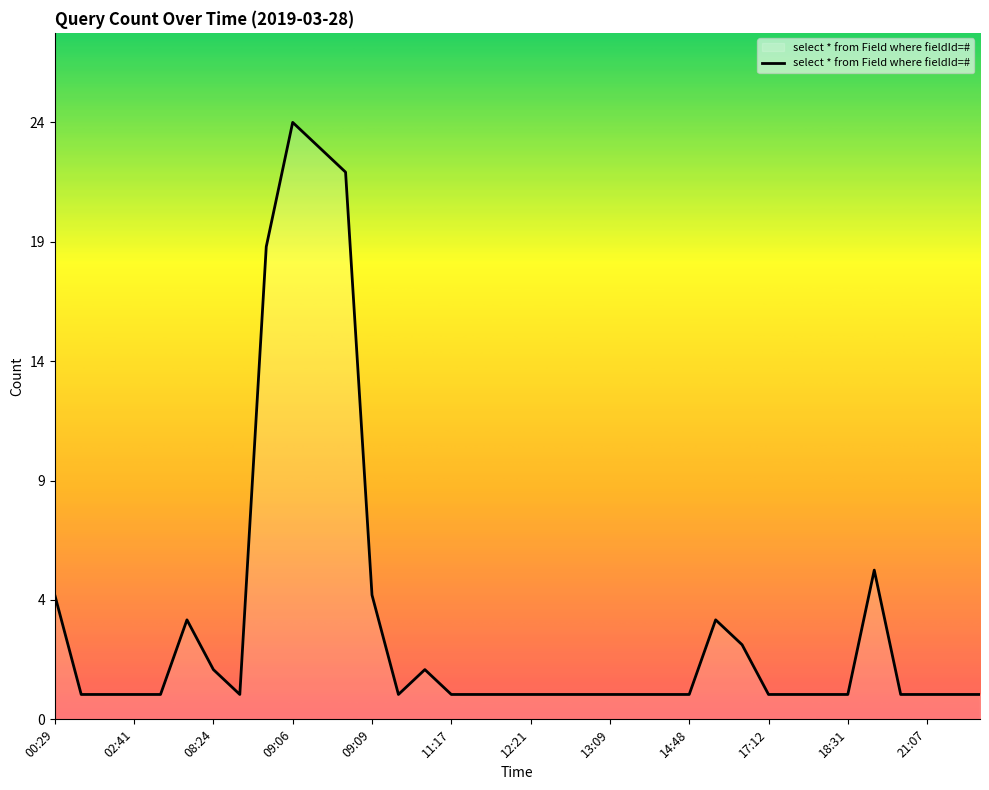

What is the average value?

4